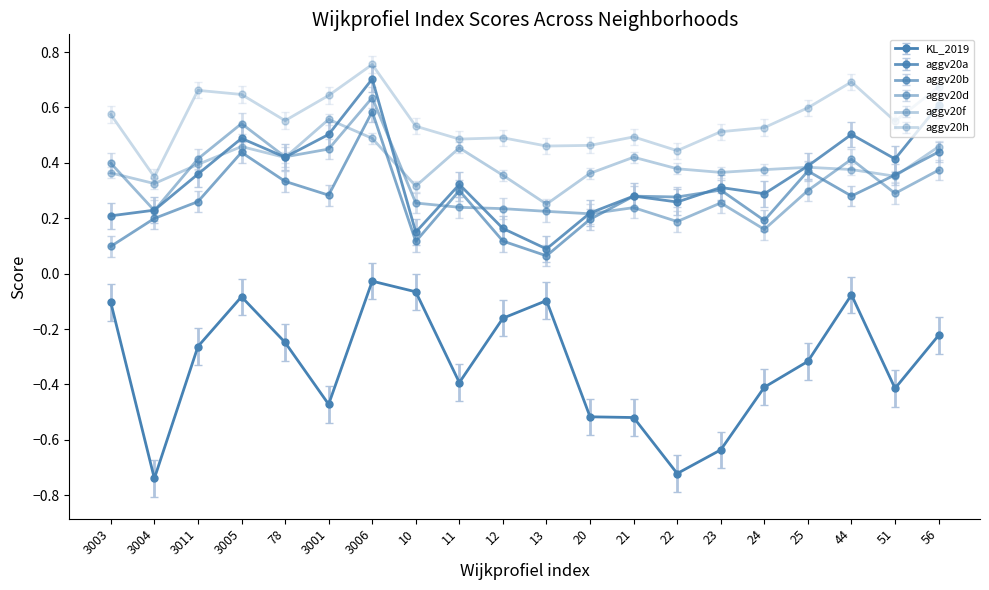

At which label is KL_2019 closest to 0?

3006